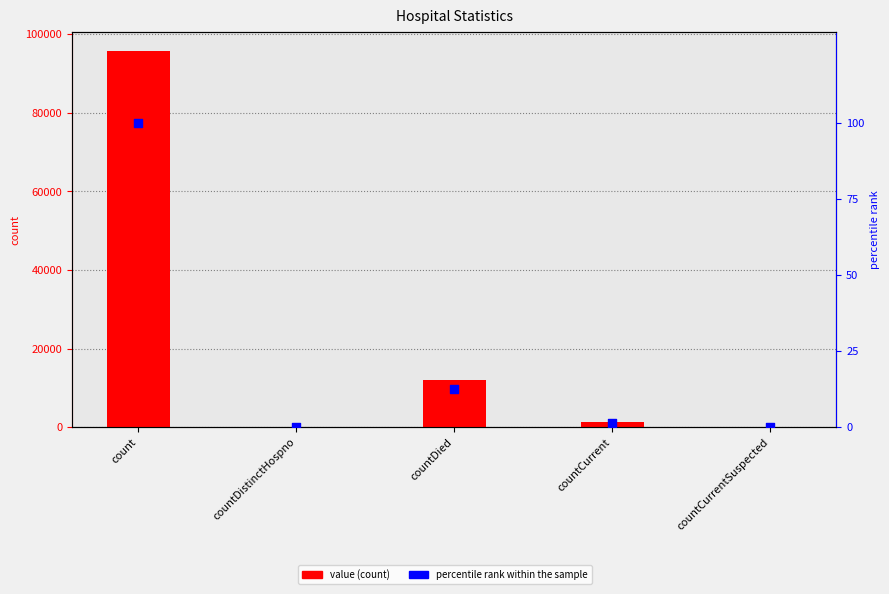

Is the value of value at countCurrent greater than the value of percentile rank within the sample at countCurrentSuspected?

Yes